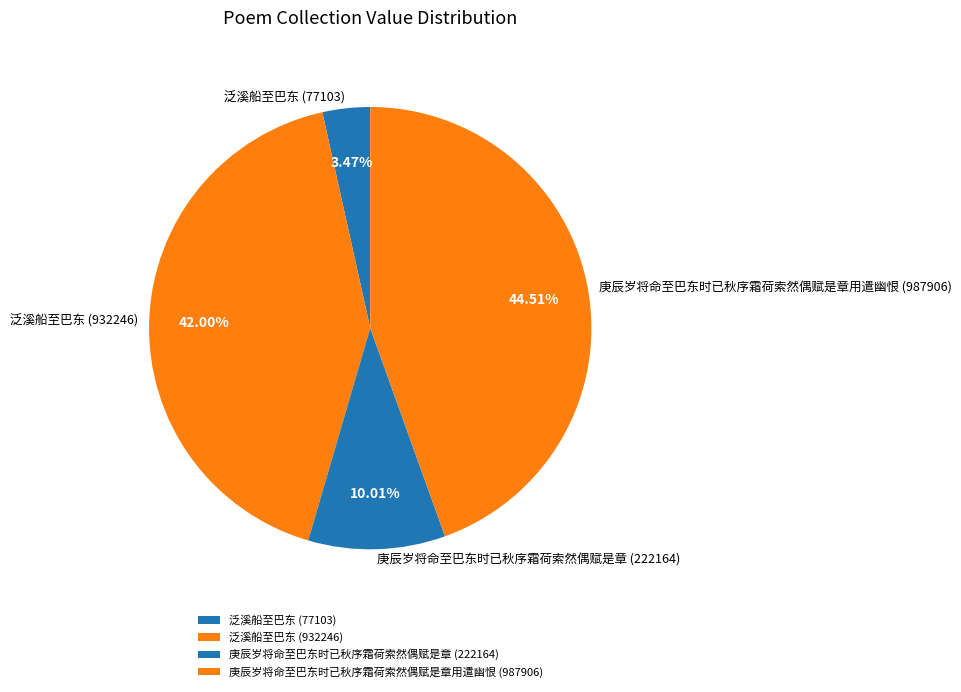

Is 泛溪船至巴东 (77103) the majority of the pie?

No